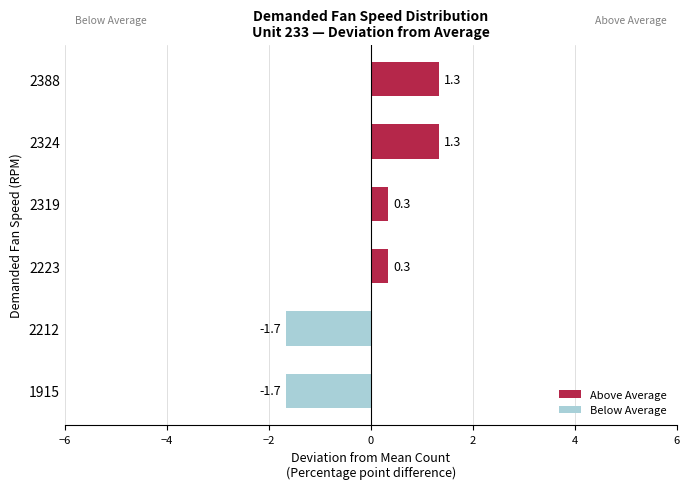

True or false: the data shows -1.7 at 1915.

True